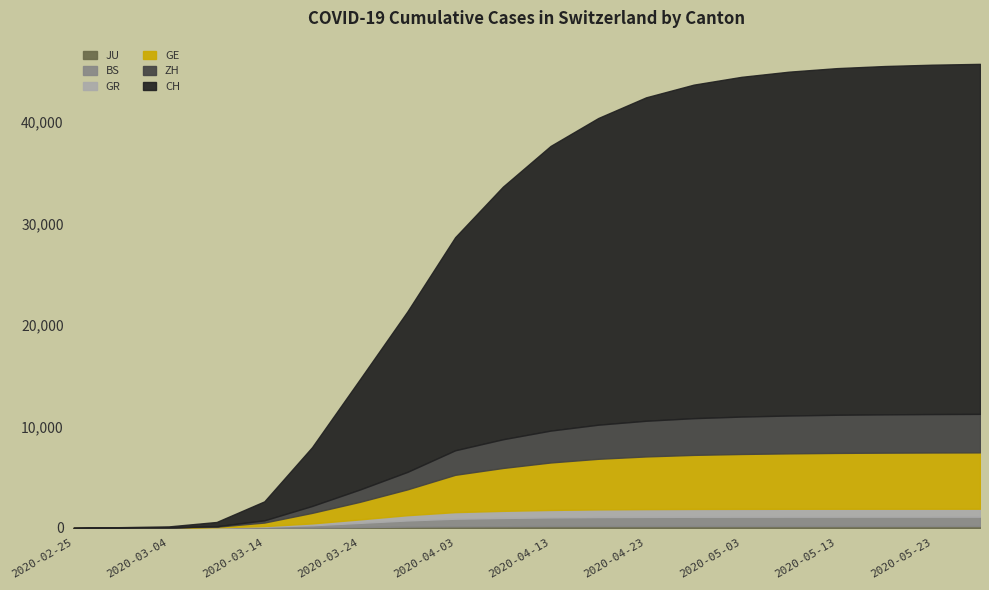

Which series has the largest total across all categories?

CH